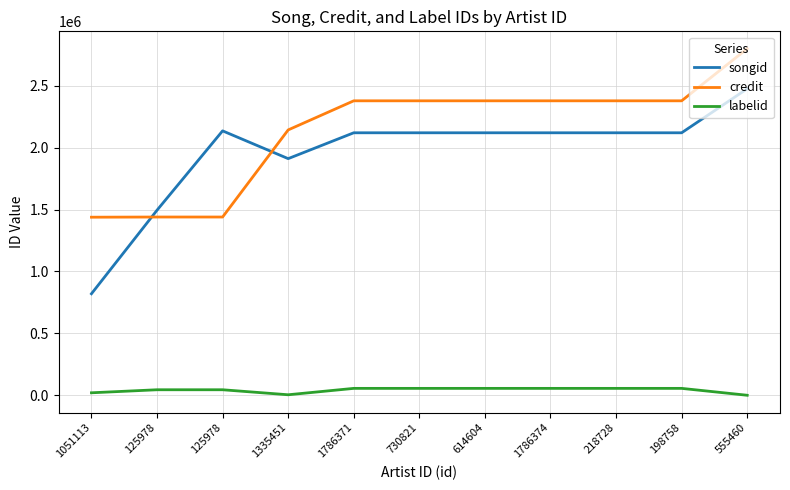

What are all the series names shown in the legend?

songid, credit, labelid